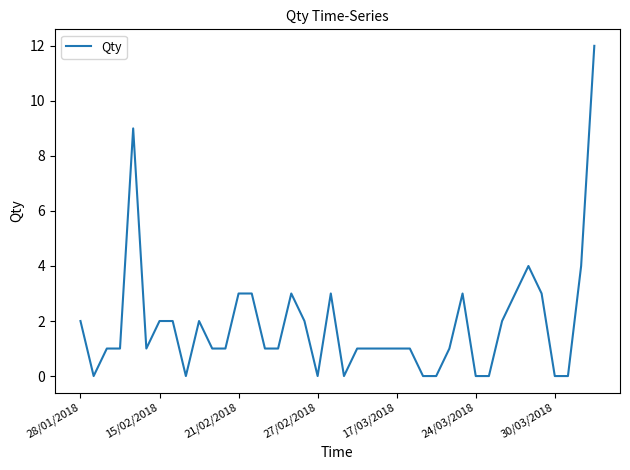

What is the greatest value displayed?

12